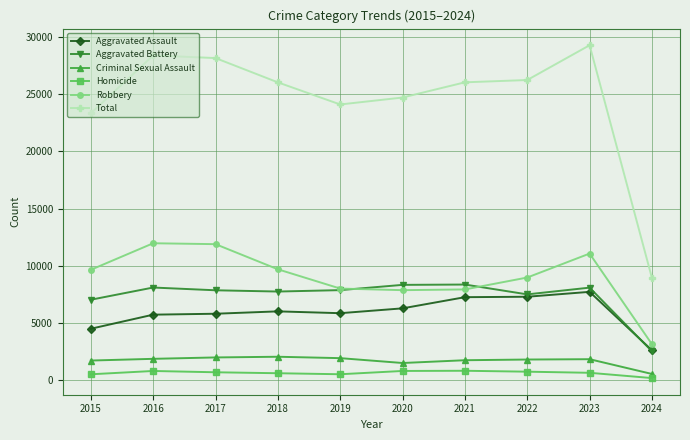

Which series has the largest range (max minus min)?

Total